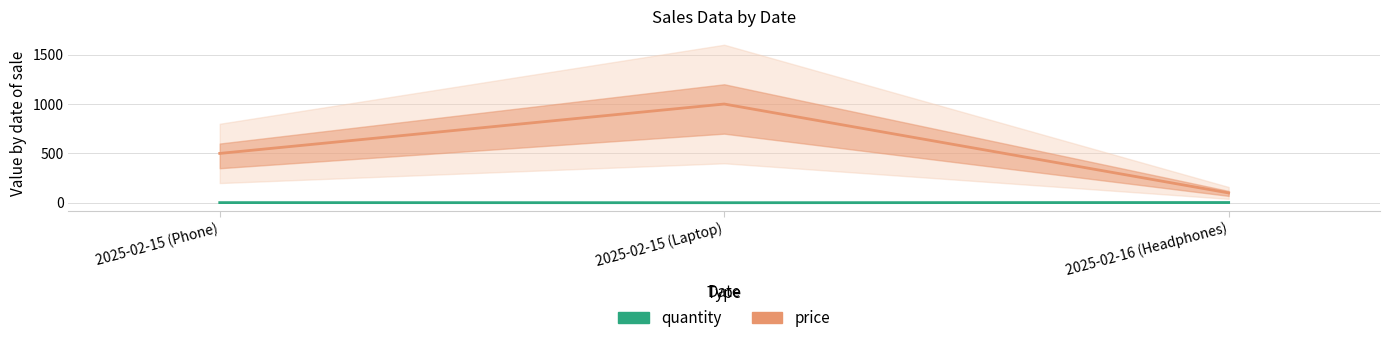

What are all the series names shown in the legend?

quantity, price